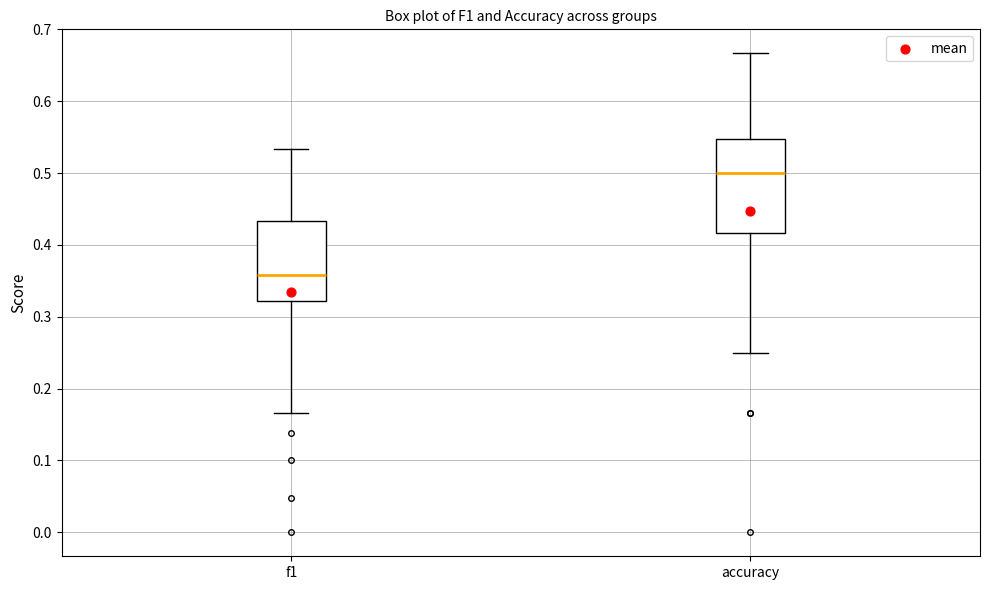

Which box's median line is the lowest?

f1